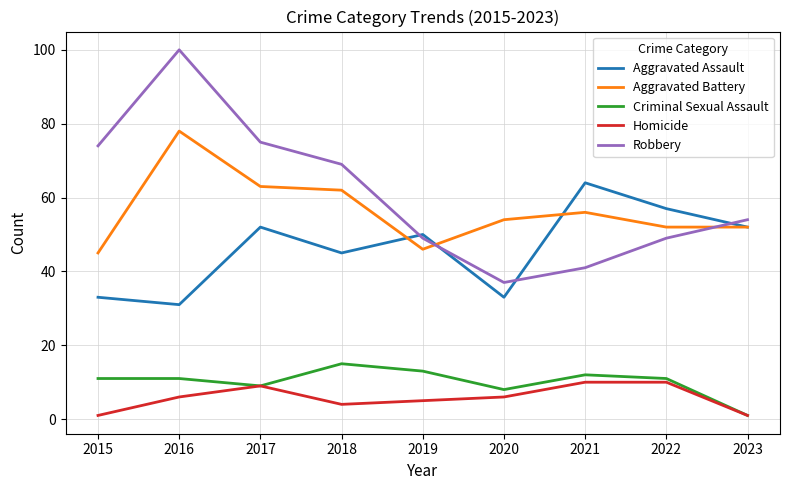

What is the difference between the maximum and second lowest values in the Aggravated Battery series?

32